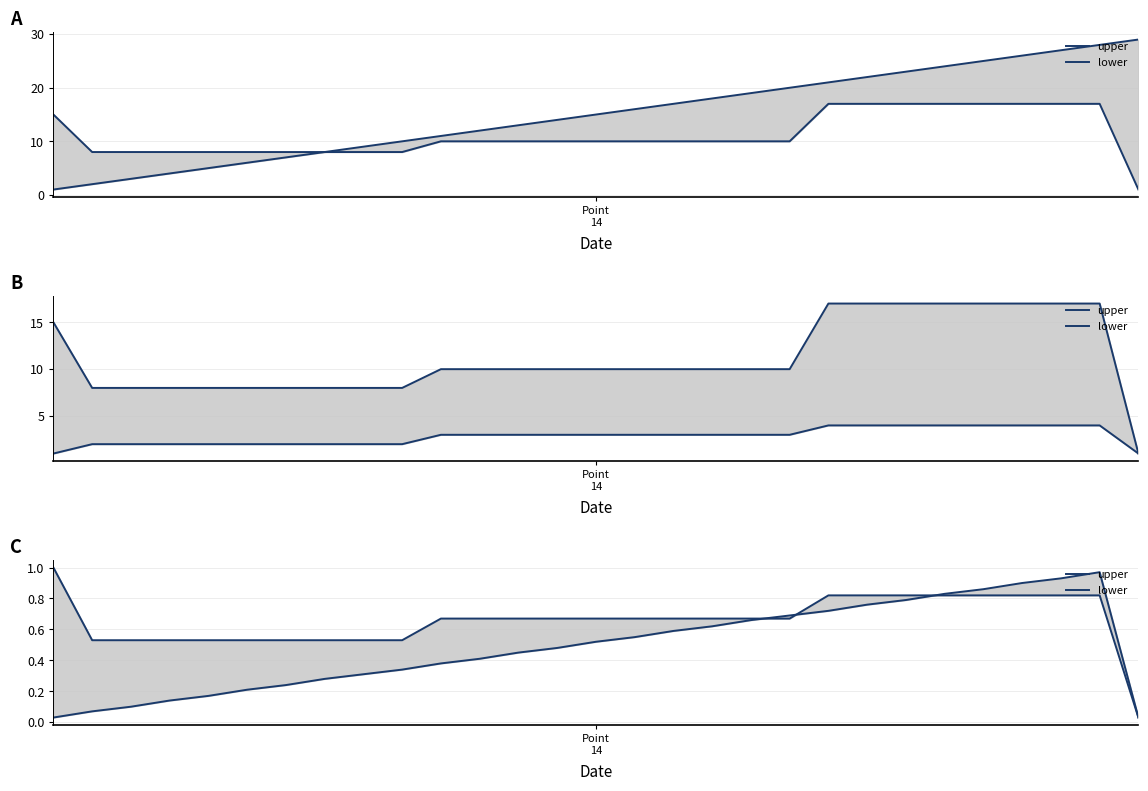

True or false: upper has a value of 0.5 at 6.

True